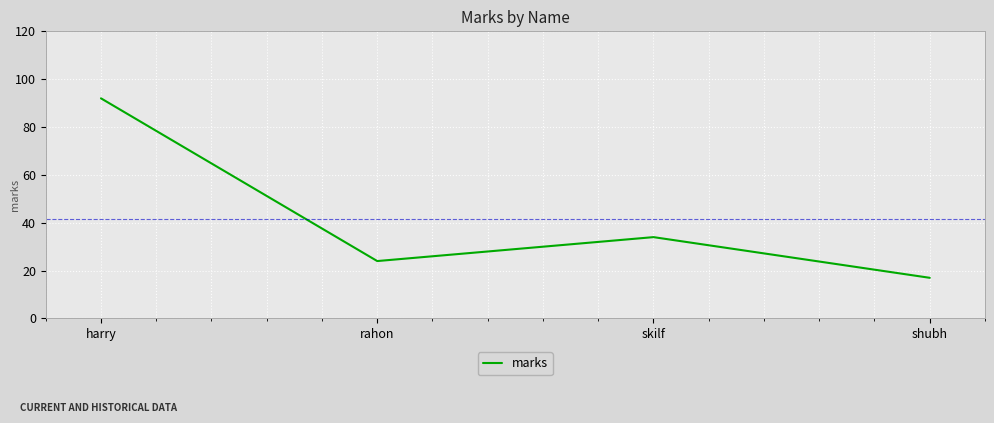

Which category has the highest value across all series?

harry